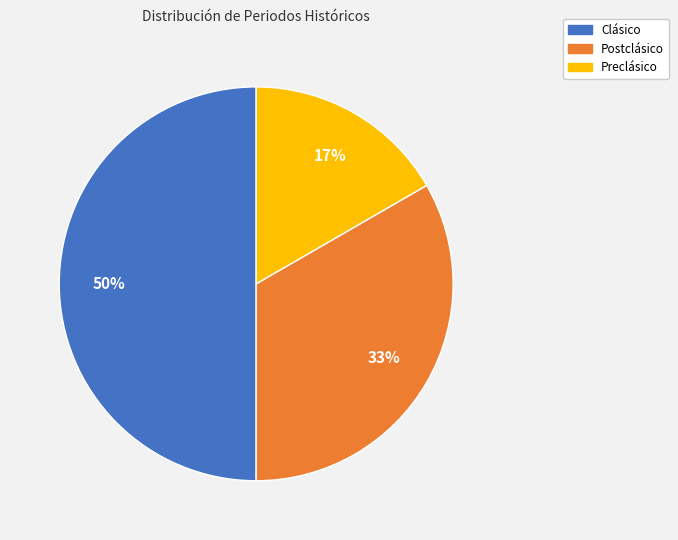

Does Preclásico represent more than half of the total?

No